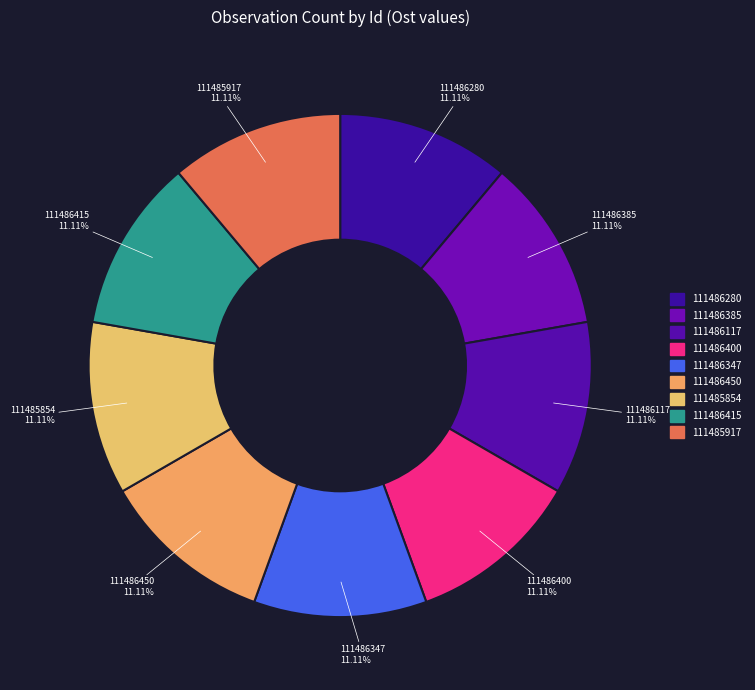

Is there any slice that represents more than half of the pie?

No